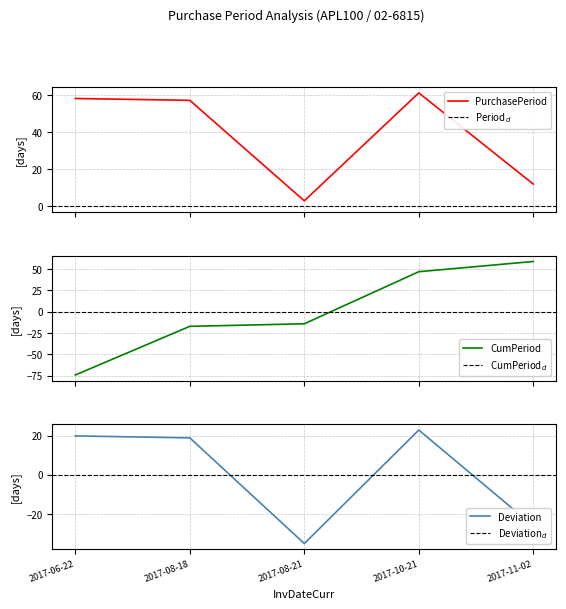

Is this an area chart (filled region under the line)?

No